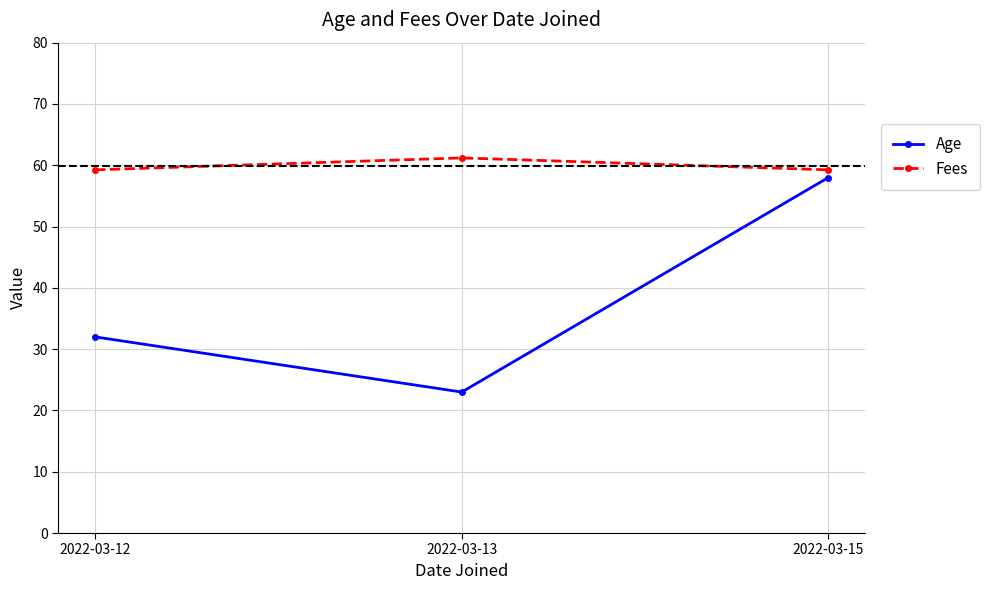

Between 2022-03-13 and 2022-03-15, which series saw the biggest shift?

Age